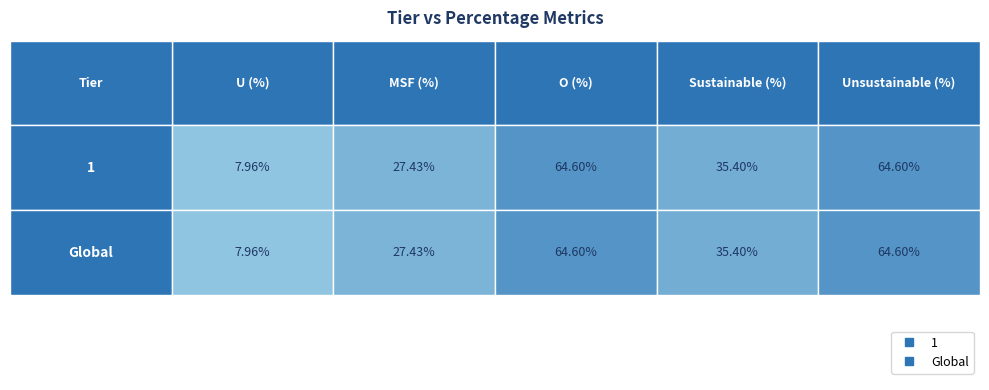

Count the number of data series in this chart.

2